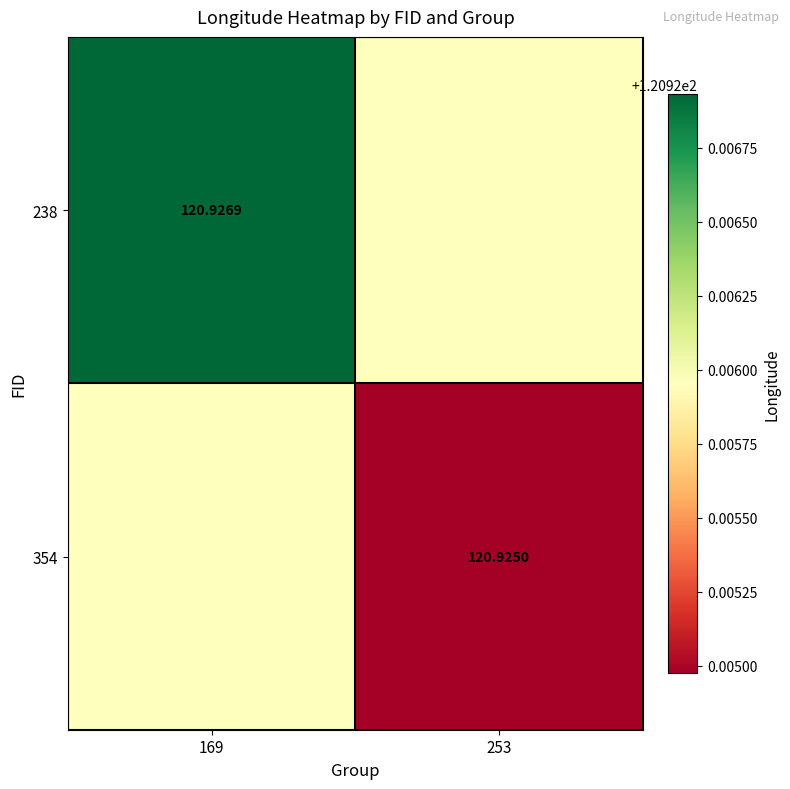

Is the value of 238 at 169 greater than the value of 354 at 253?

Yes